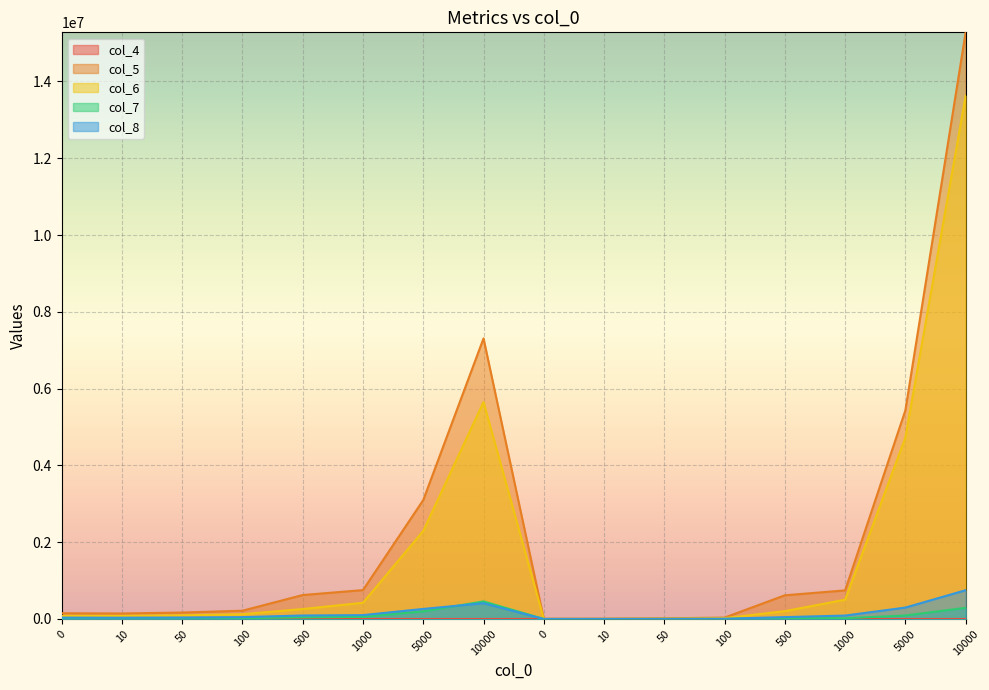

Which category has the lowest value across all series?

10000